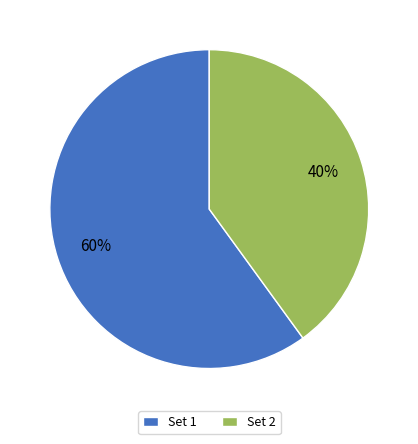

To the nearest percent, what is the combined percentage of Set 2 and Set 1?

100%